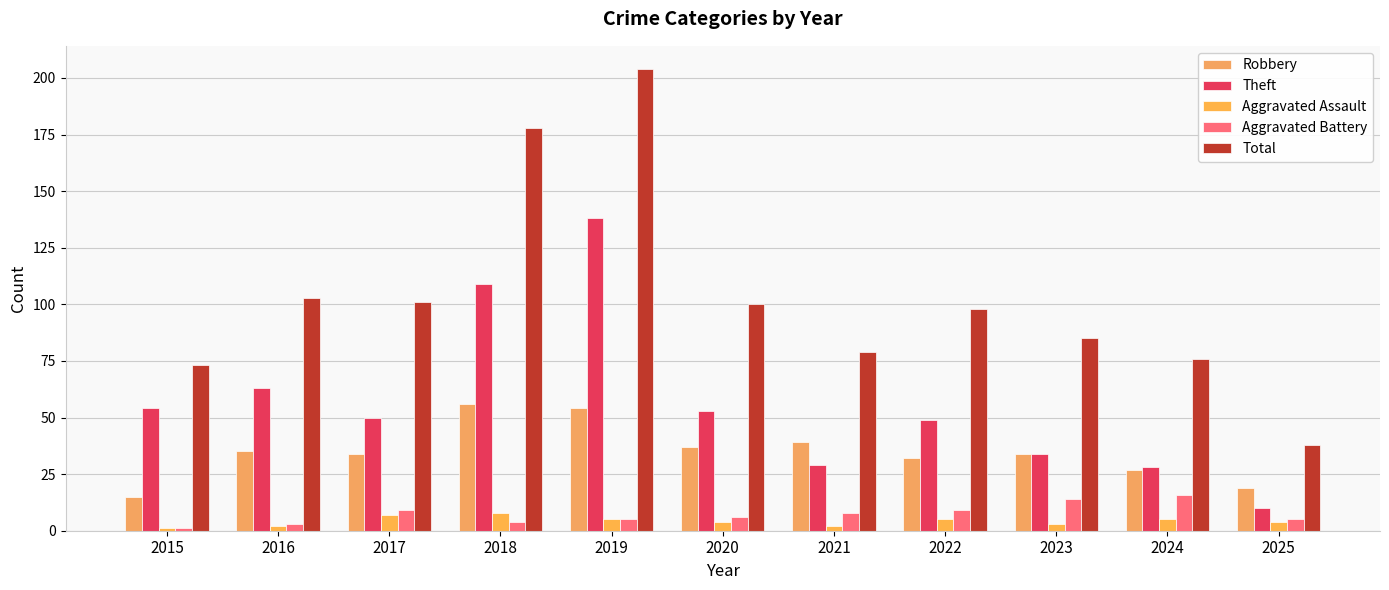

Which category has the lowest value across all series?

2015